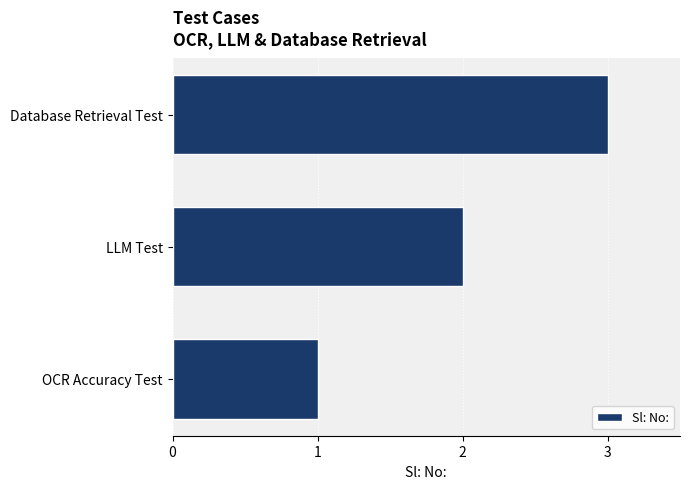

Is it true that the value at Database Retrieval Test is 5?

False